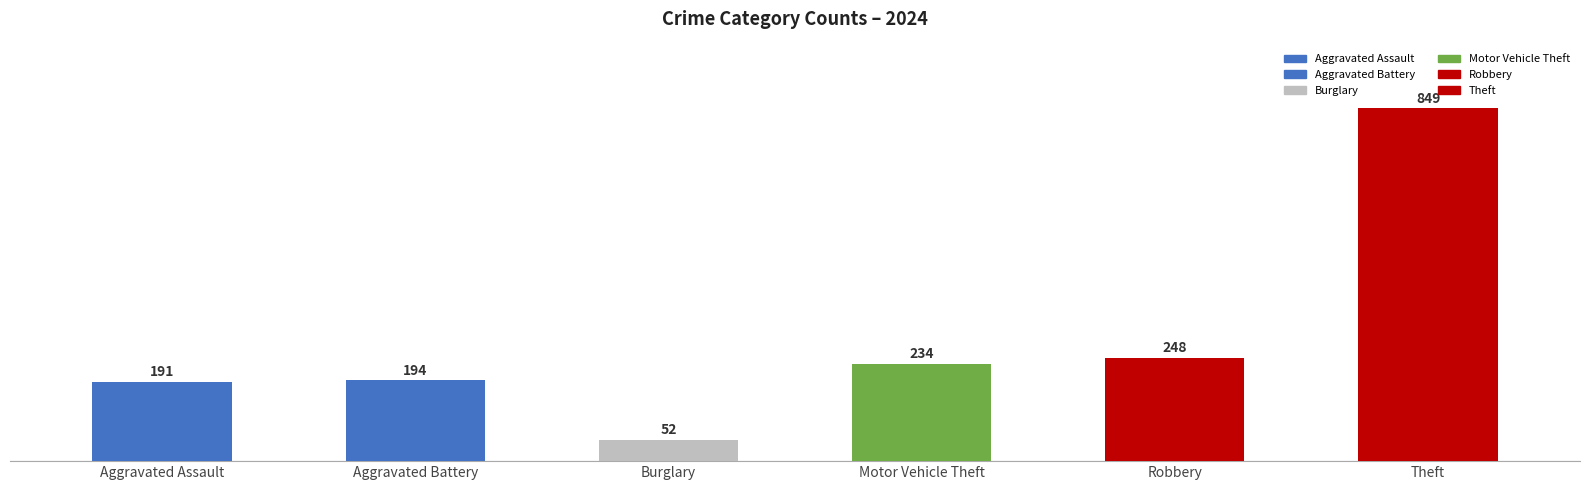

True or false: Burglary has a value of 140 at 2022.

False